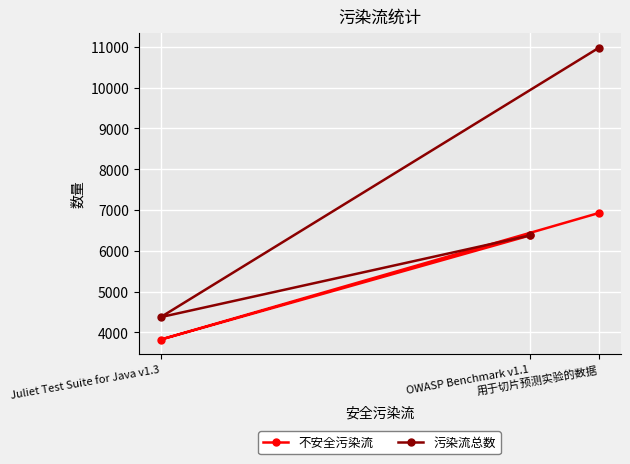

How many distinct data groups are displayed?

2